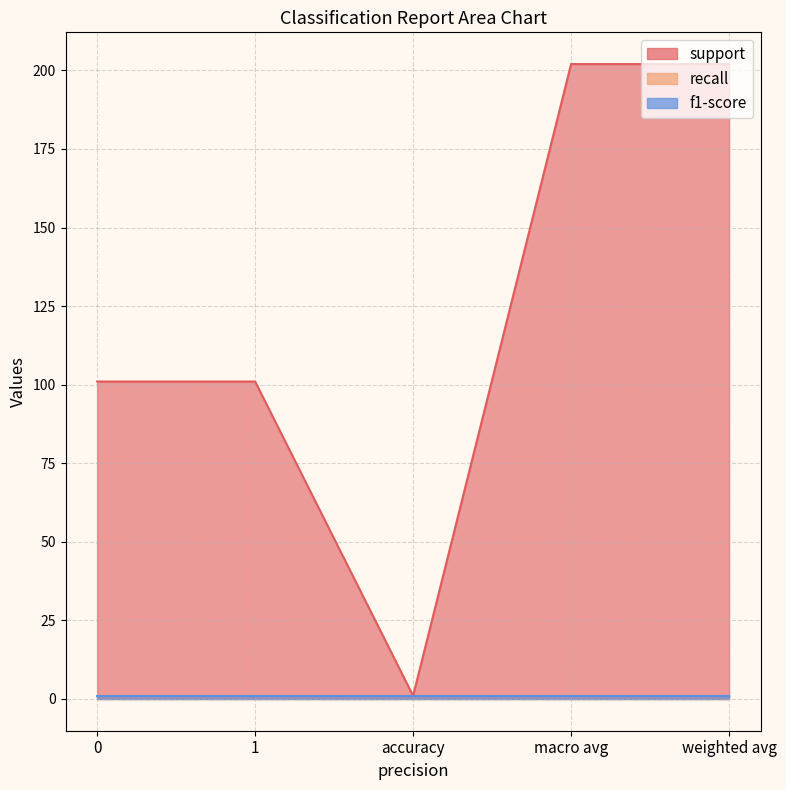

Does the chart have visible grid lines?

Yes